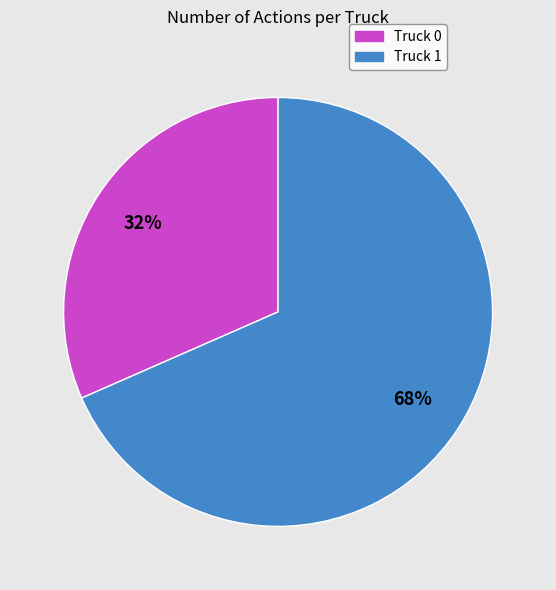

Which category accounts for the majority?

Truck 1